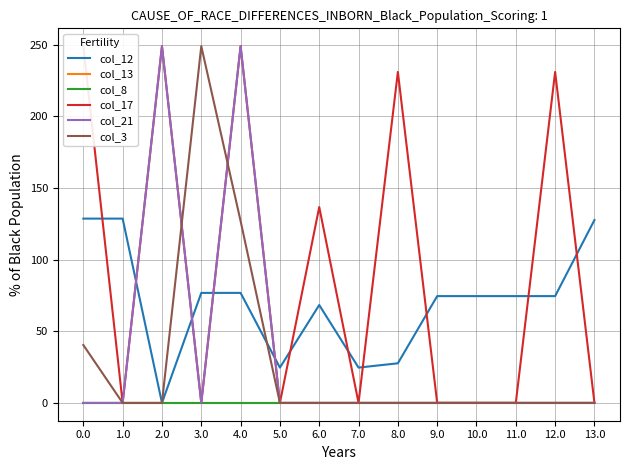

True or false: col_8 has a value of 0.0 at 10.0.

True